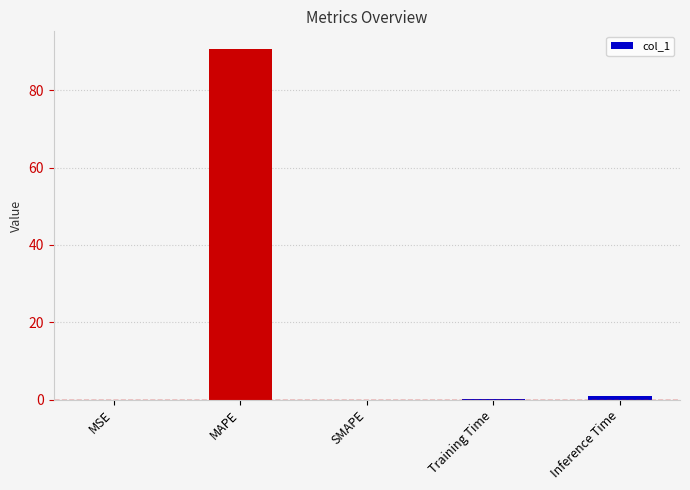

Between MAPE and SMAPE, which is larger?

MAPE